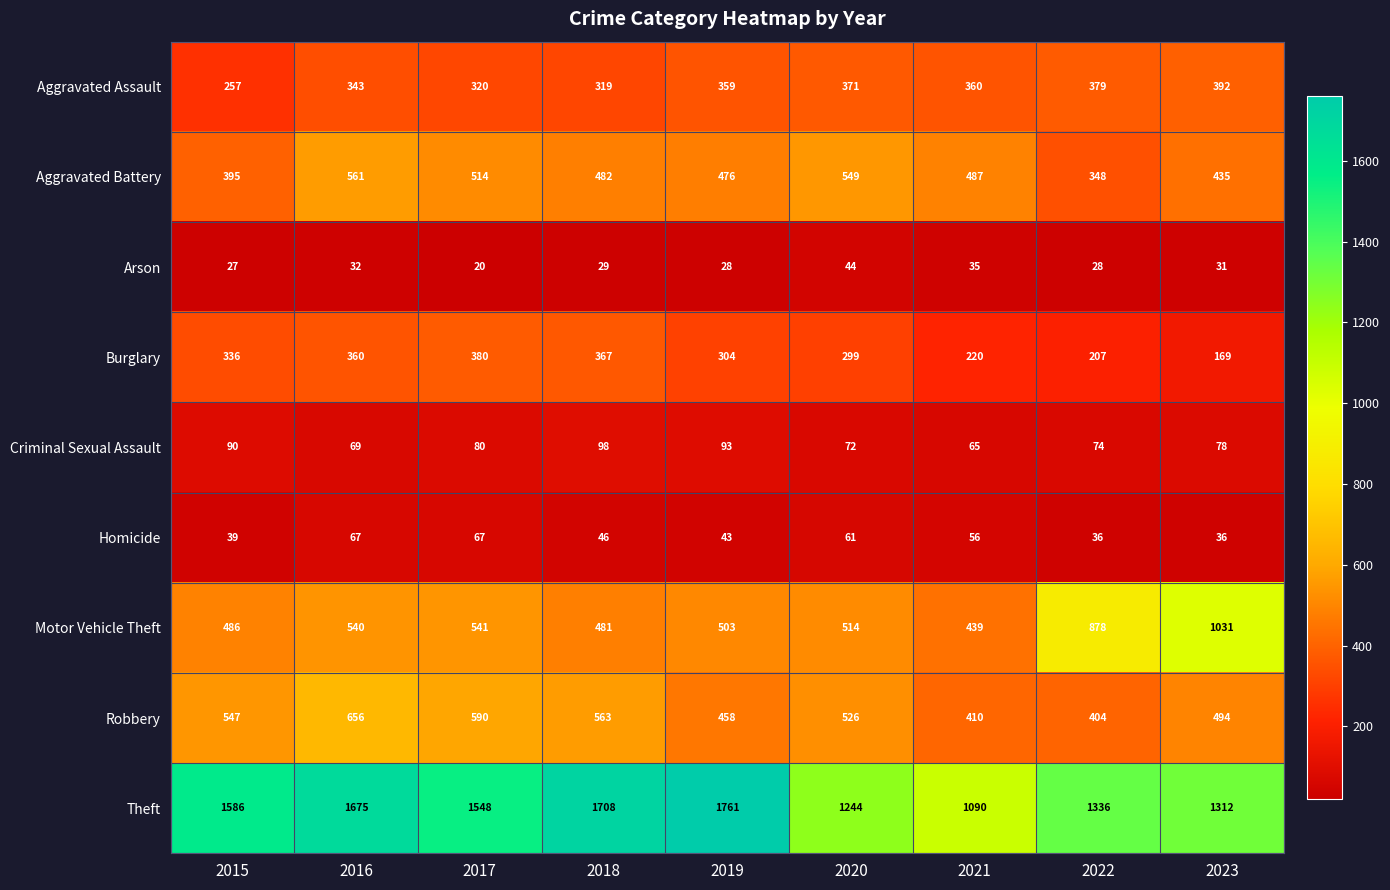

List the labels in order of Aggravated Assault value, largest first.

2023, 2022, 2020, 2021, 2019, 2016, 2017, 2018, 2015